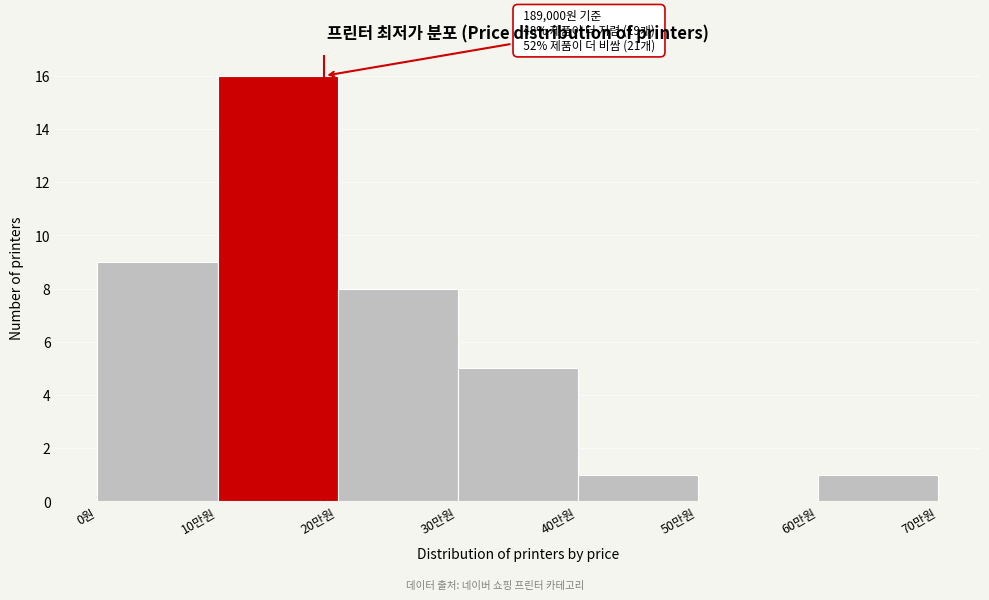

Reading left to right, extract all data points from this chart.

0원=9	10만원=16	20만원=8	30만원=5	40만원=1	50만원=0	60만원=1